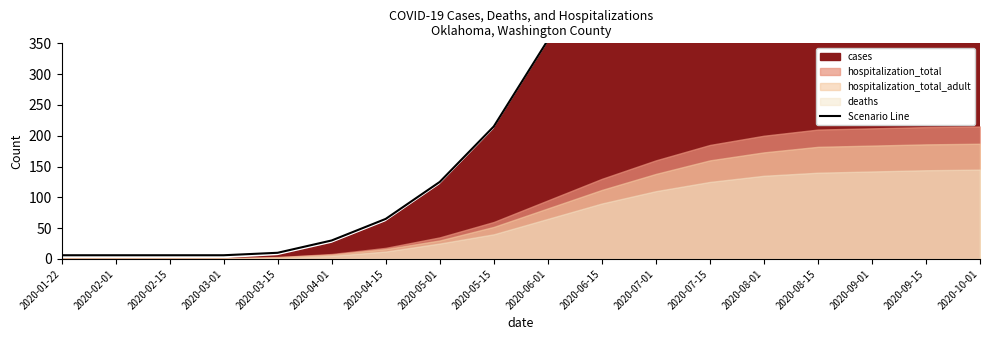

What is the total value across all series at 2020-07-01?

1088